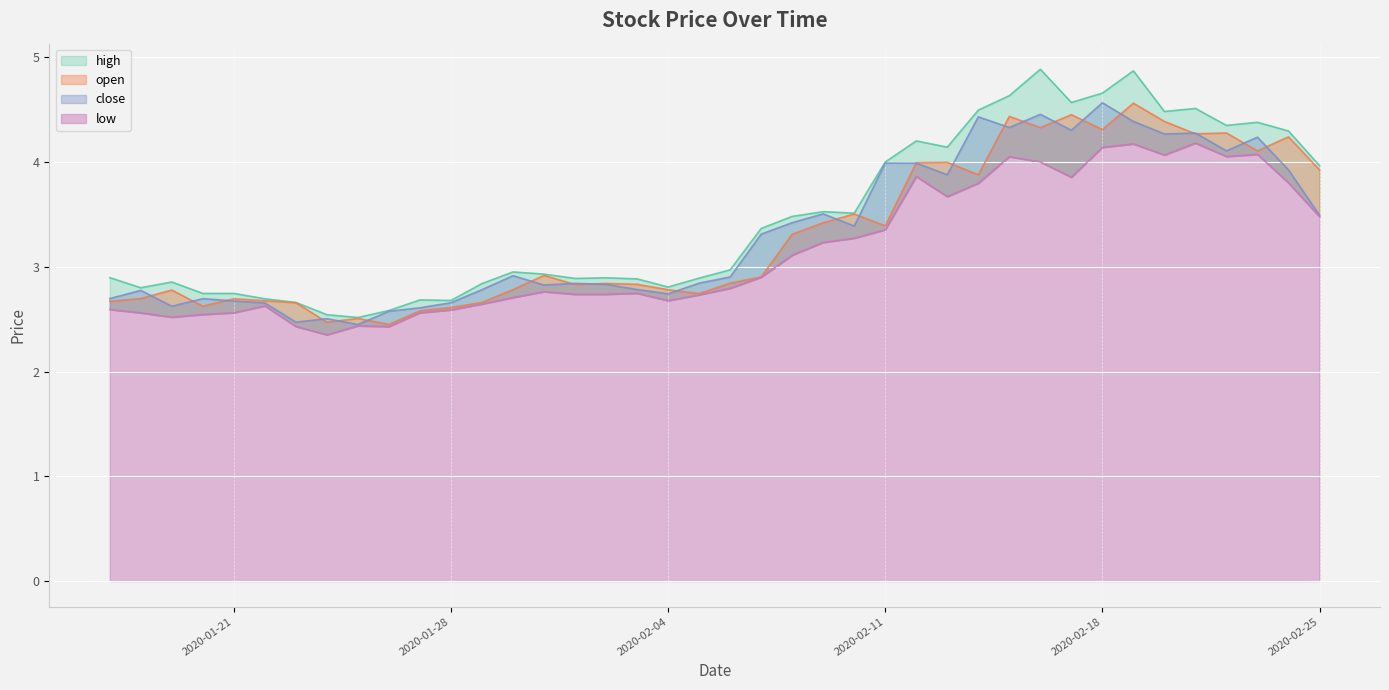

Which has a higher value, 2020-01-18 or 2020-02-06?

2020-02-06